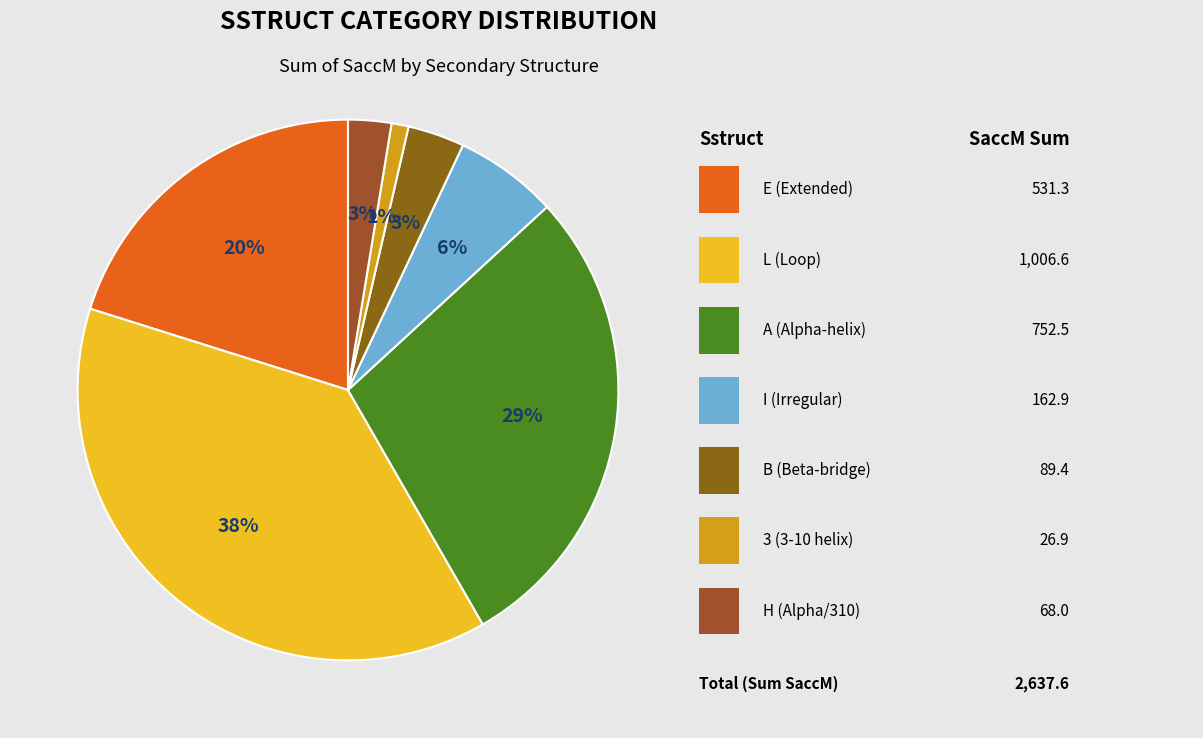

Is there a majority slice in this chart?

No